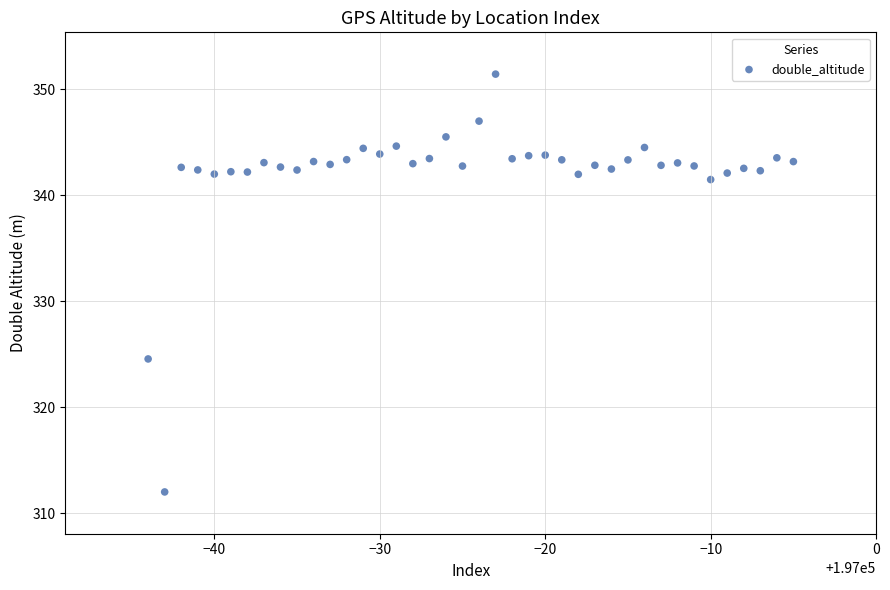

What Y value in the scatter plot is closest to 331?

324.6